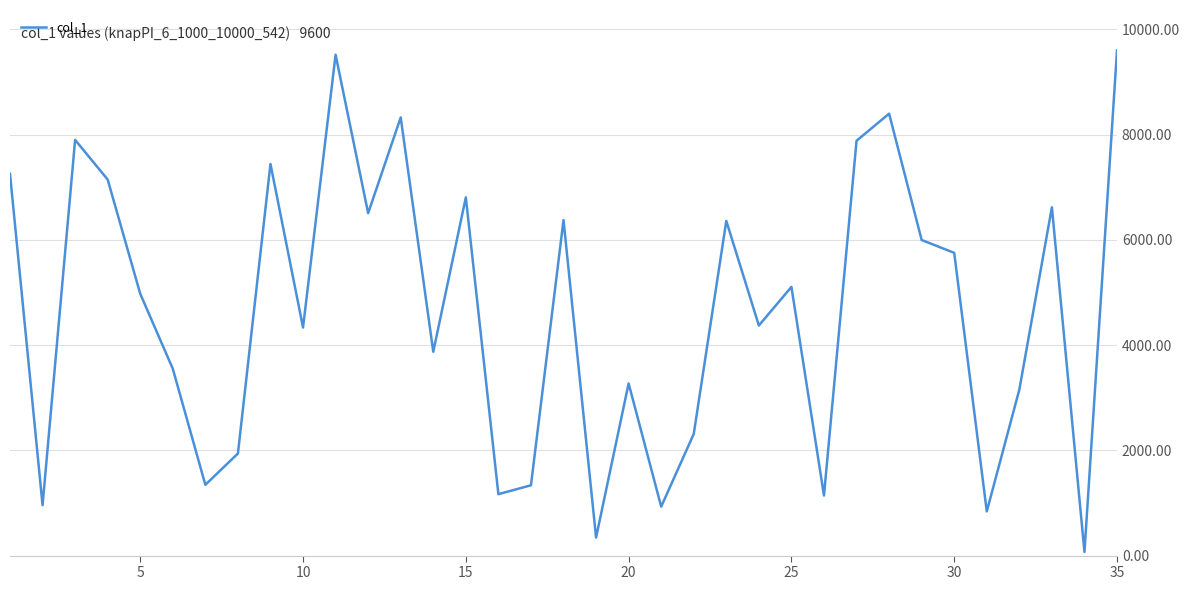

What is the average value?

4654